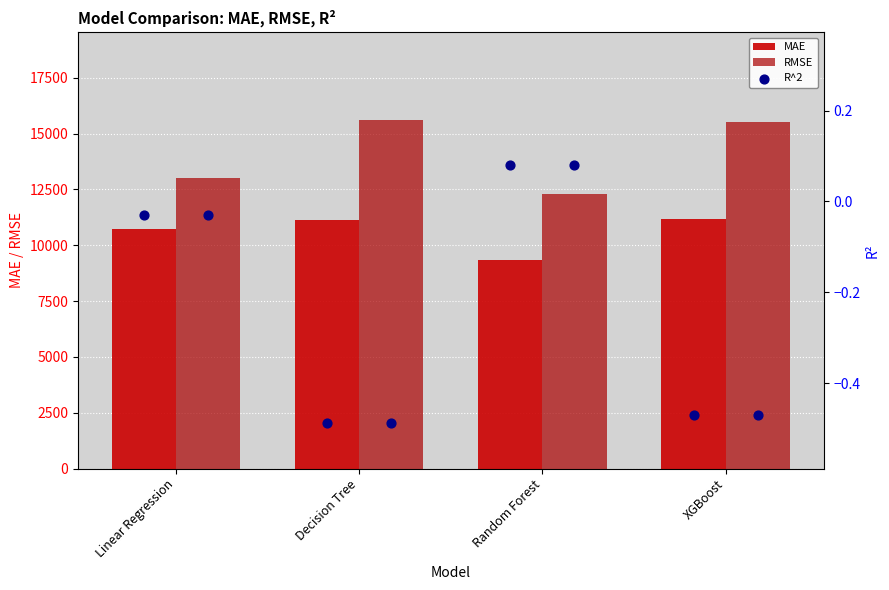

Which series has the widest spread of Y values?

RMSE